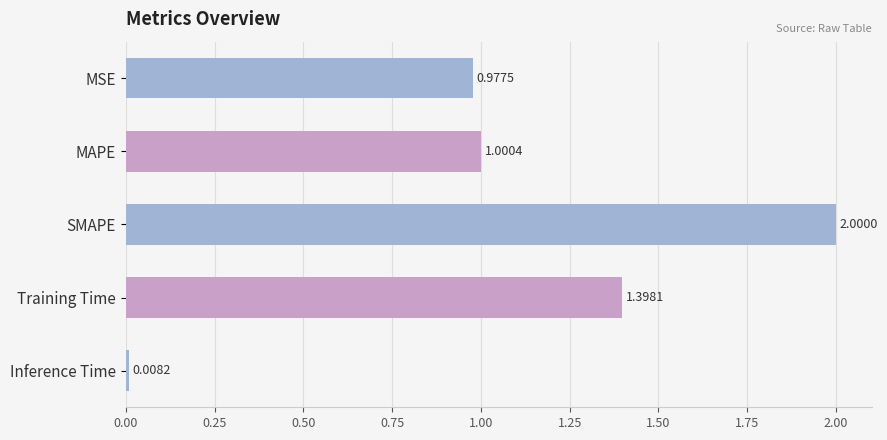

What is the difference between the maximum and minimum values?

2.0